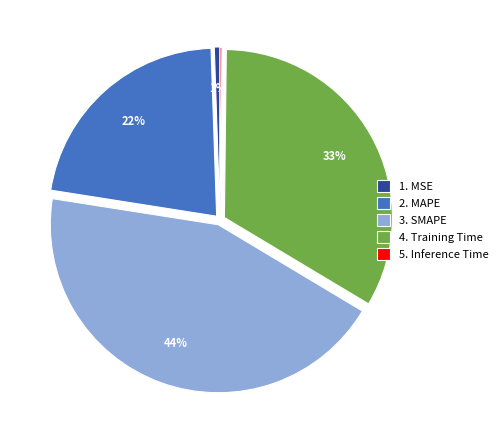

What is the largest slice in the pie chart?

3. SMAPE